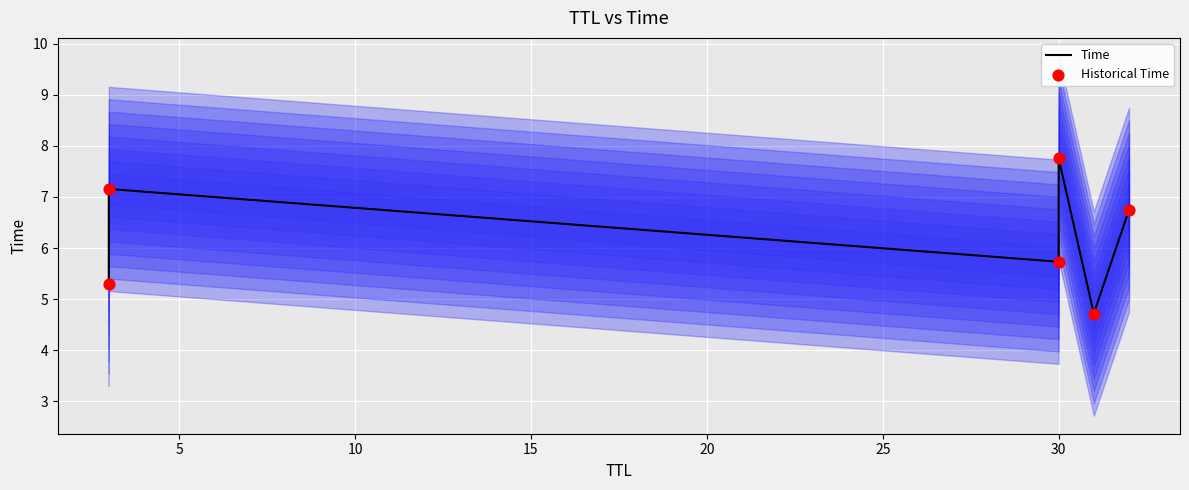

At how many categories does at least one series exceed 6?

3